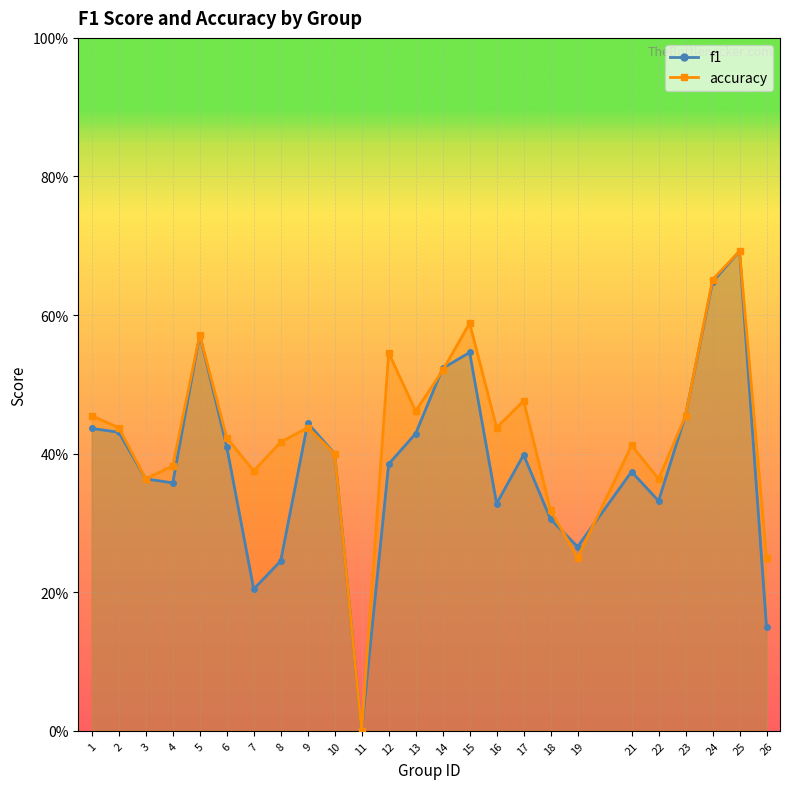

List the series in order of their overall mean, lowest first.

f1, accuracy